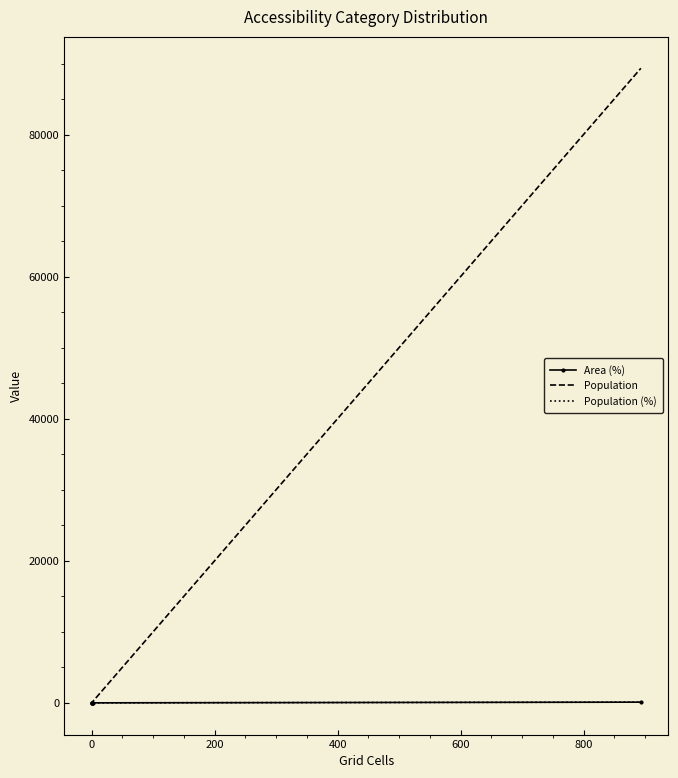

Rank the series at 200 from highest to lowest value.

Population, Area (%), Population (%)